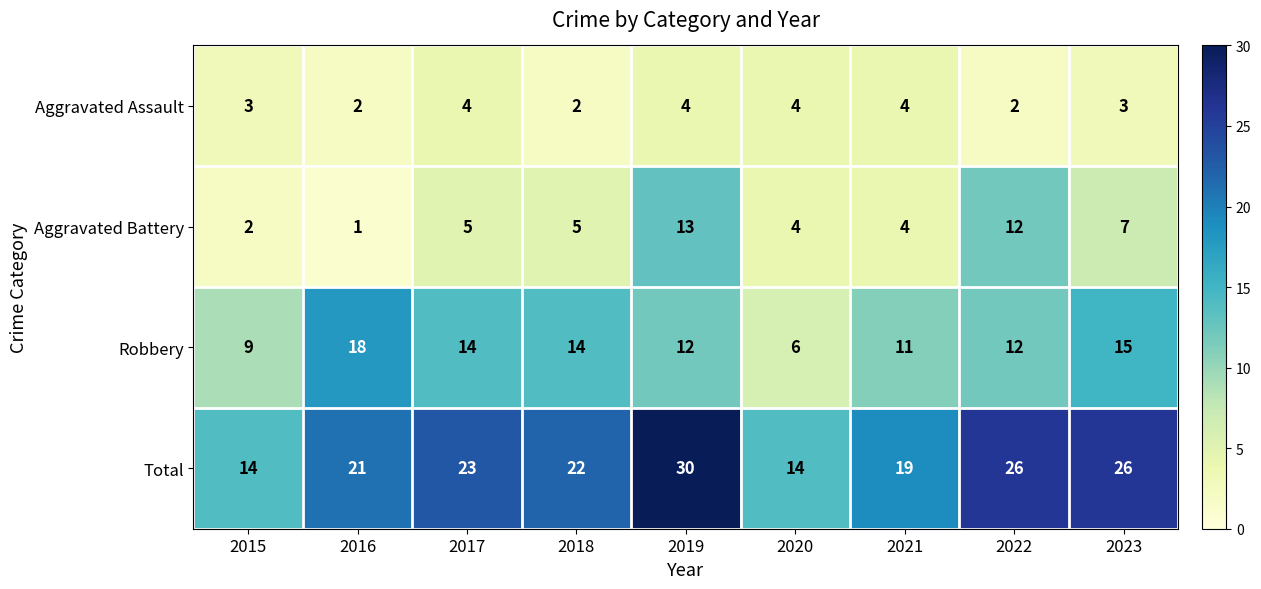

What value does the Robbery series have at 2021, to the nearest 10?

10